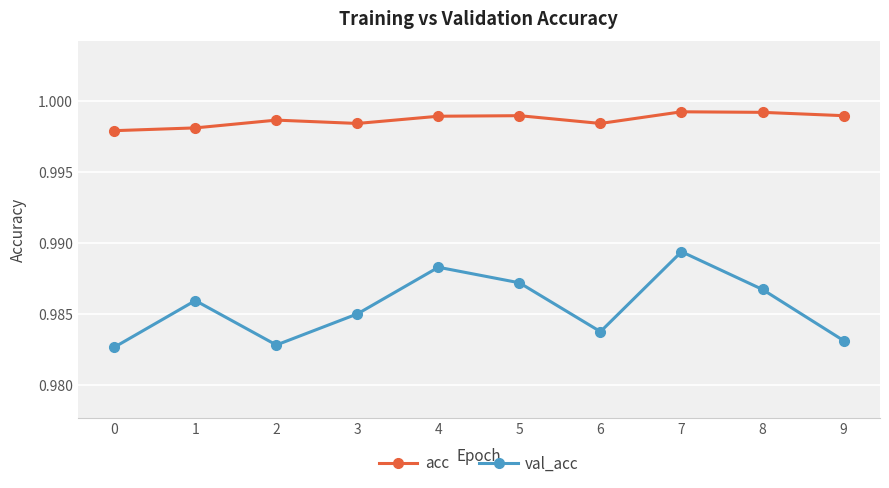

Which category has the highest value in the val_acc series?

7